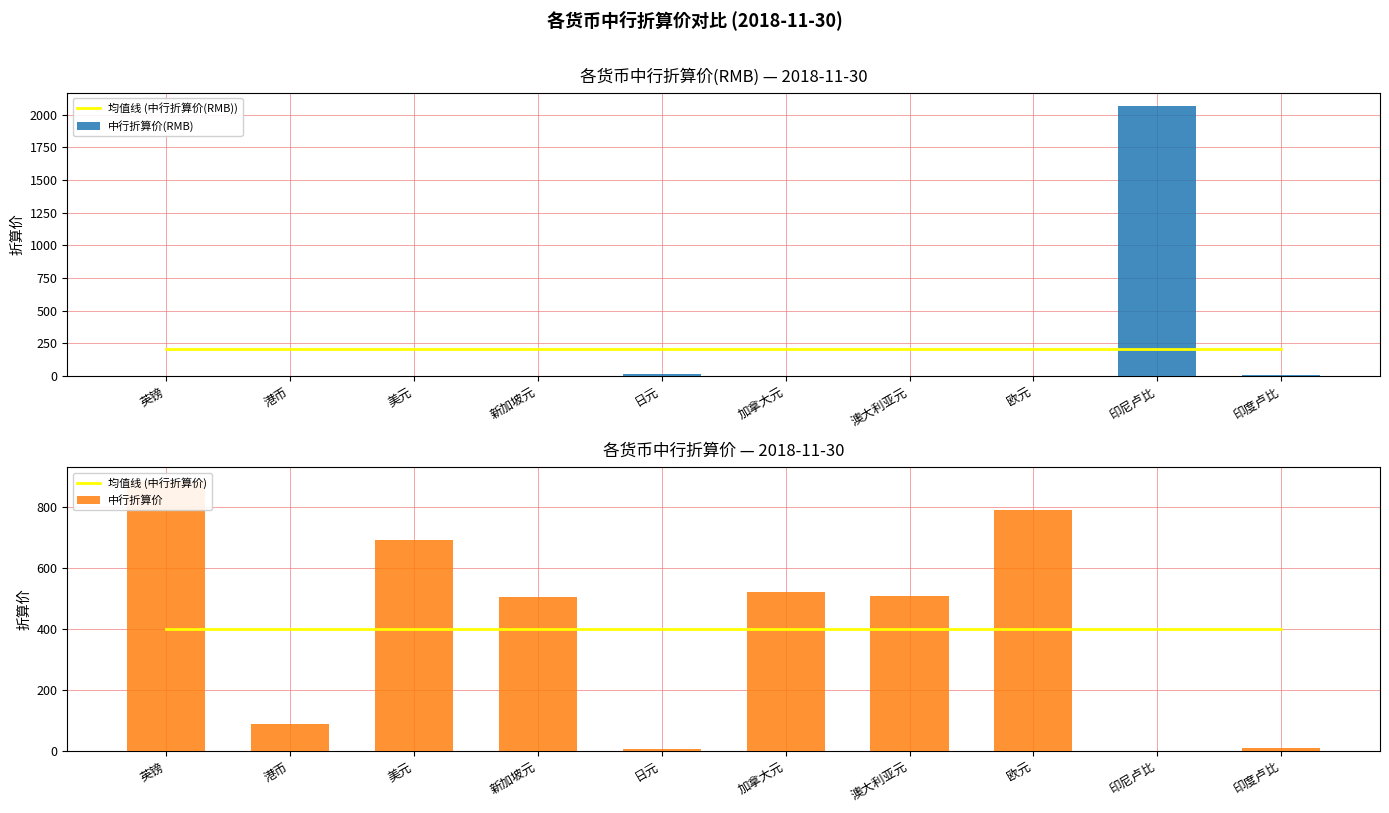

Reading left to right, transcribe all the data shown in this chart.

均值线 (中行折算价(RMB)): 209.5	209.5	209.5	209.5	209.5	209.5	209.5	209.5	209.5	209.5
中行折算价(RMB): 0.1	1.1	0.1	0.2	16.4	0.2	0.2	0.1	2066.1	10.1
均值线 (中行折算价): 401.1	401.1	401.1	401.1	401.1	401.1	401.1	401.1	401.1	401.1
中行折算价: 886.5	88.7	693.6	506.4	6.1	522.2	507.6	789.9	0.0	9.9